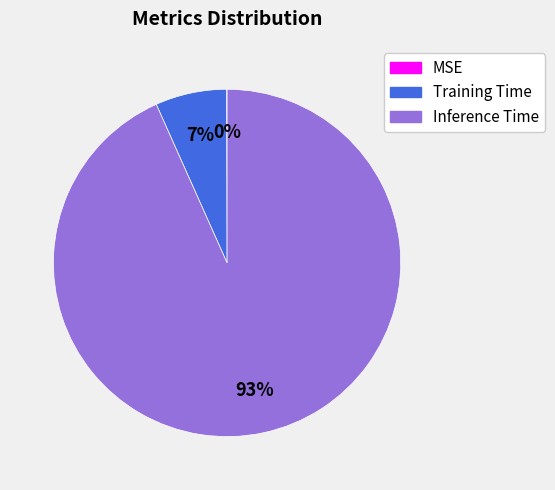

To the nearest percent, what is the average slice percentage?

33%